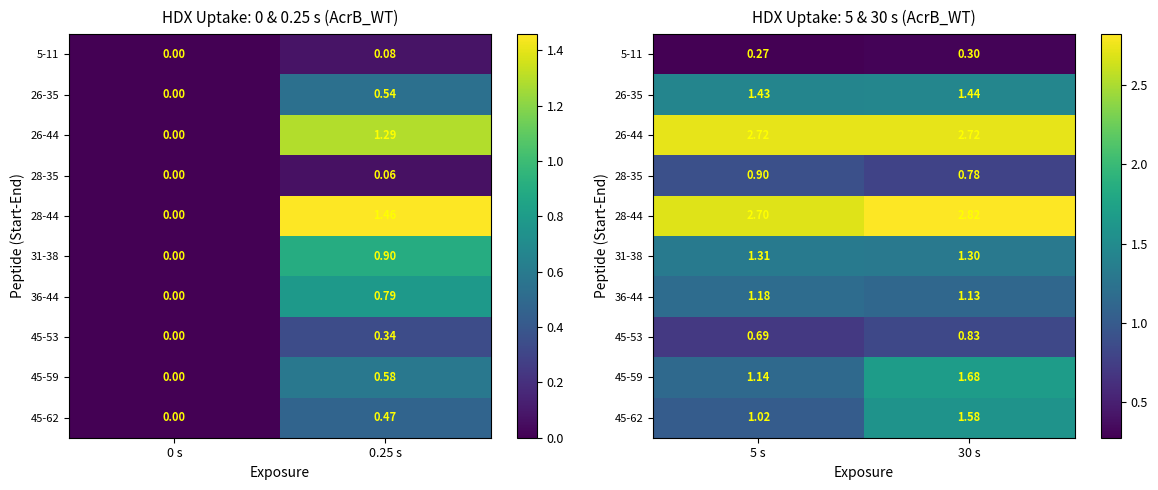

What is the maximum value for 5-11?

0.3